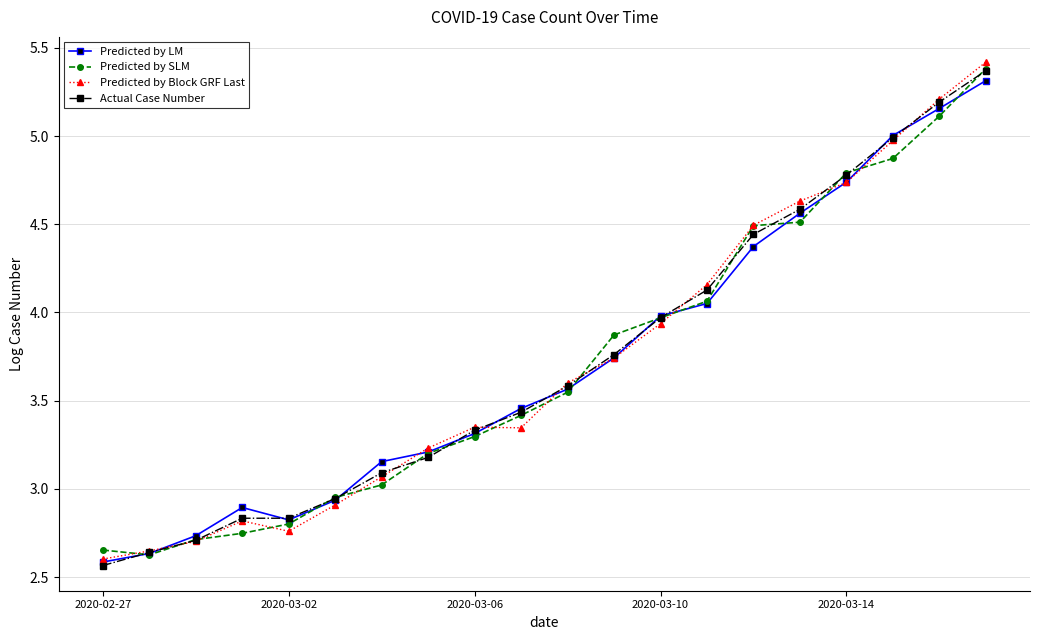

What is the maximum value shown in the chart?

5.4